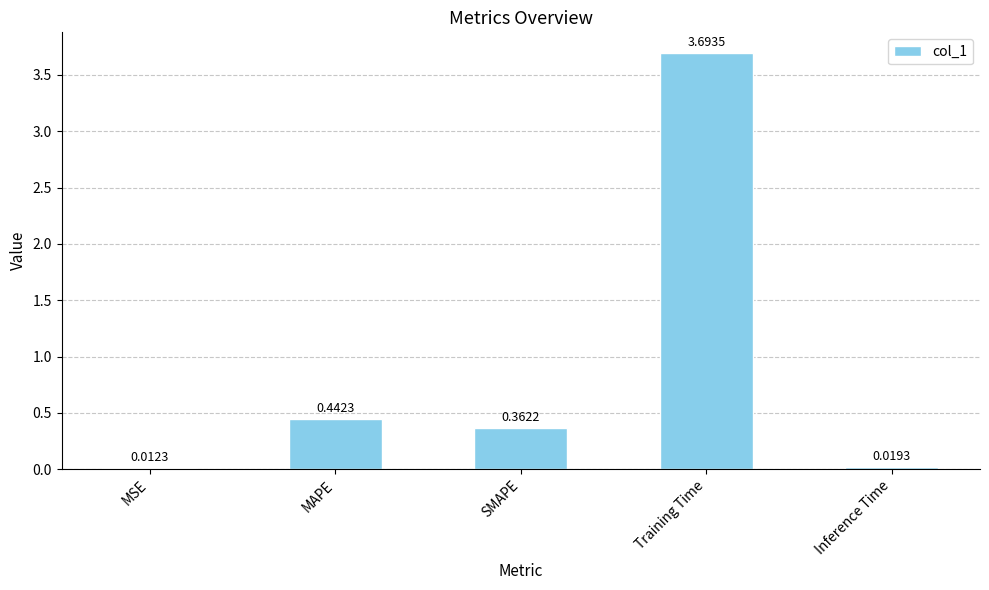

Which category has the lowest value across all series?

MSE